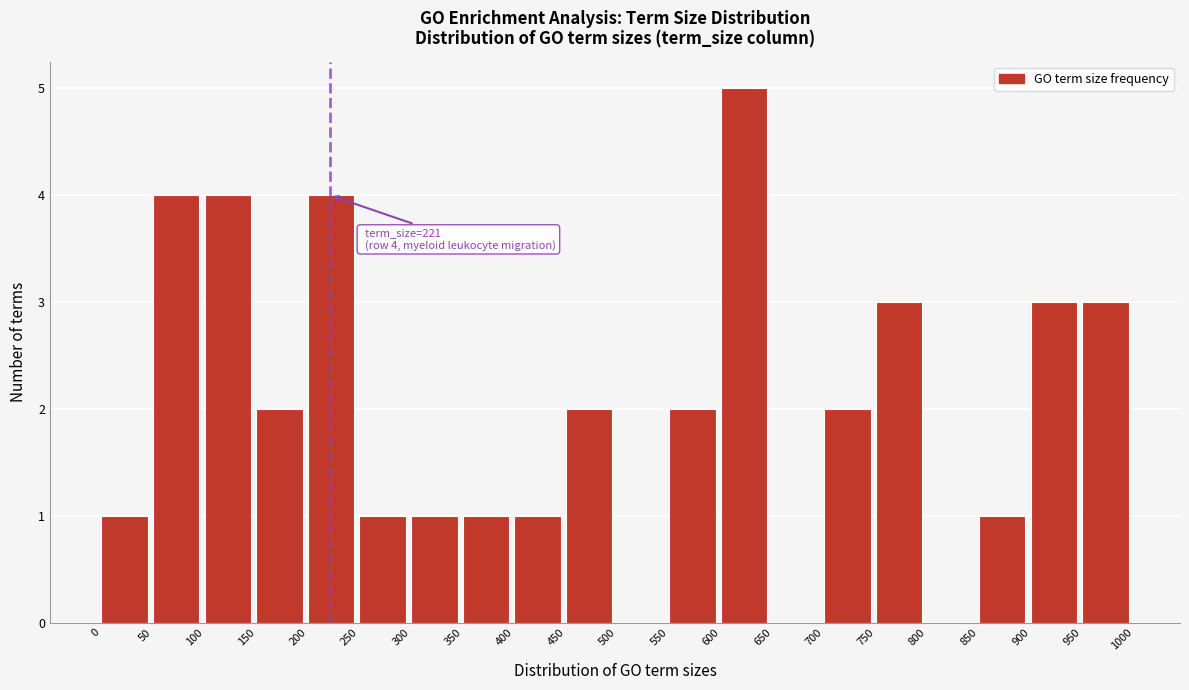

Over which range of the x-axis is the bar tallest?

600 to 650